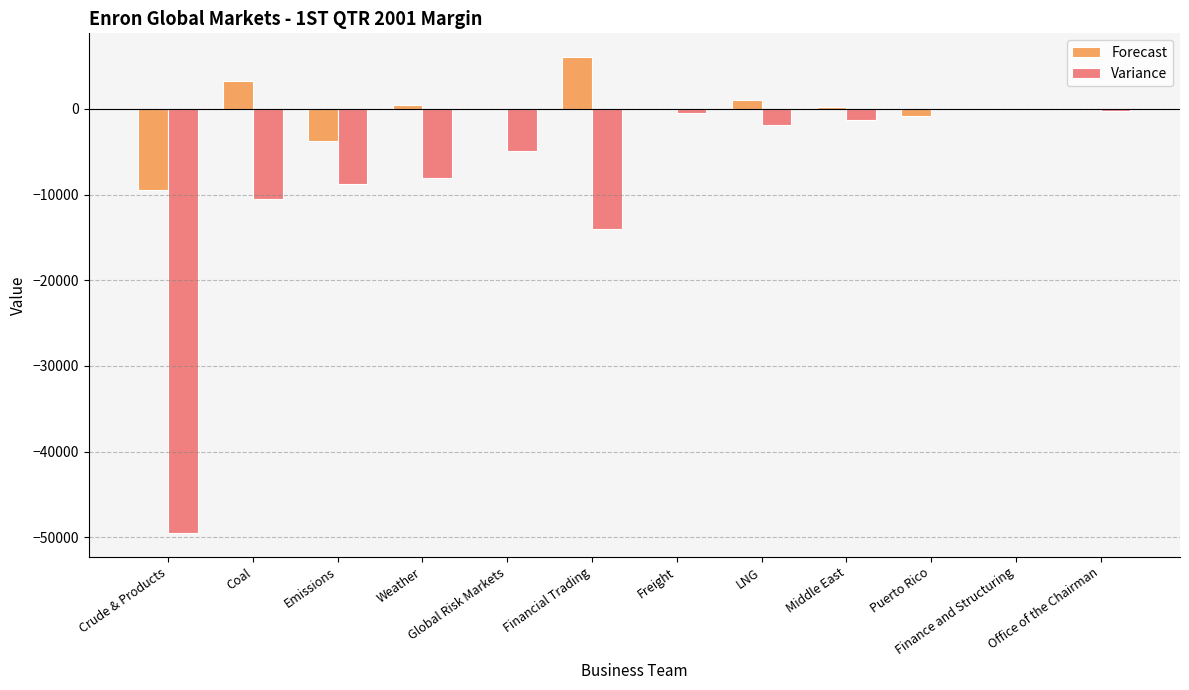

Read the Variance value at Global Risk Markets.

-4875.0